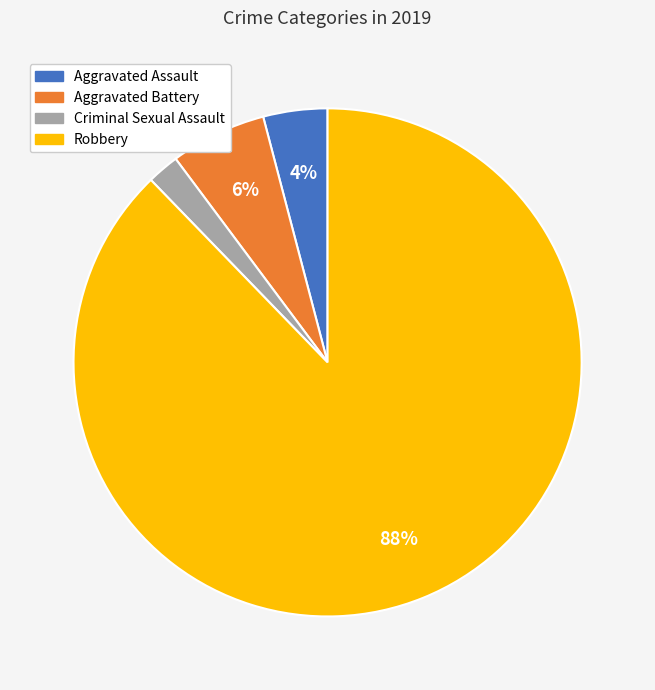

Rank the categories by value from highest to lowest.

Robbery, Aggravated Battery, Aggravated Assault, Criminal Sexual Assault